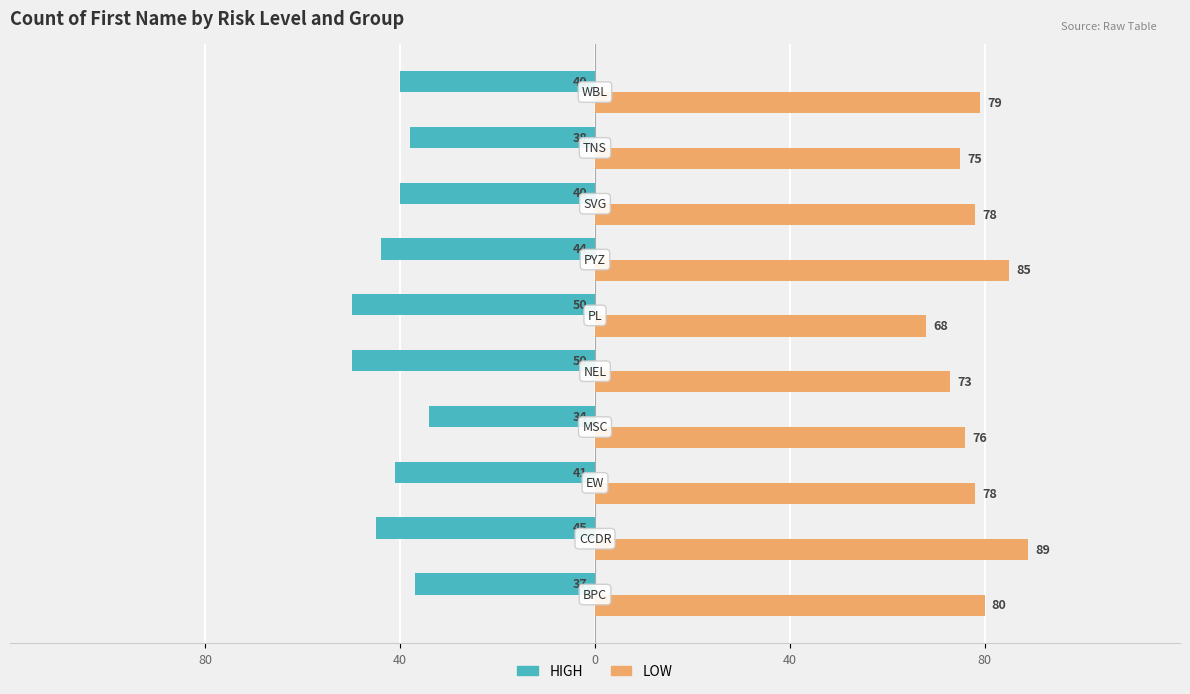

What are all the series names shown in the legend?

HIGH, LOW